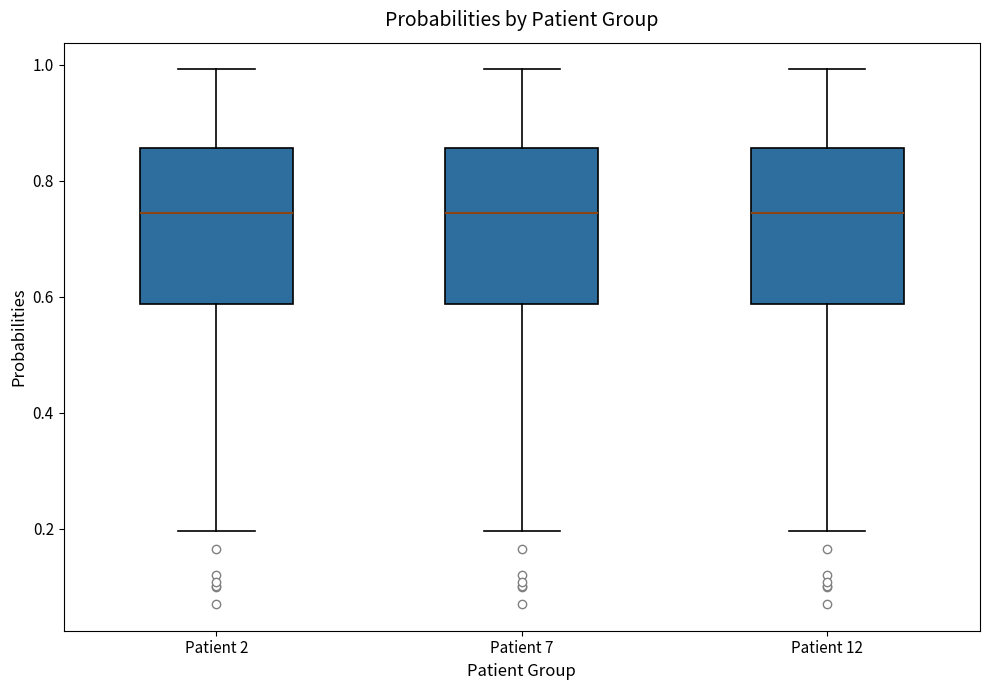

Reading left to right, transcribe this box plot: for each box, give where its median line is, the range the box spans, and where its two whiskers end, as read against the y-axis. The values are not printed on the chart, so give them approximately, as read against the axis.

Patient 2: median 0.74, box 0.58 to 0.86, whiskers 0.20 to 1.00
Patient 7: median 0.74, box 0.58 to 0.86, whiskers 0.20 to 1.00
Patient 12: median 0.74, box 0.58 to 0.86, whiskers 0.20 to 1.00